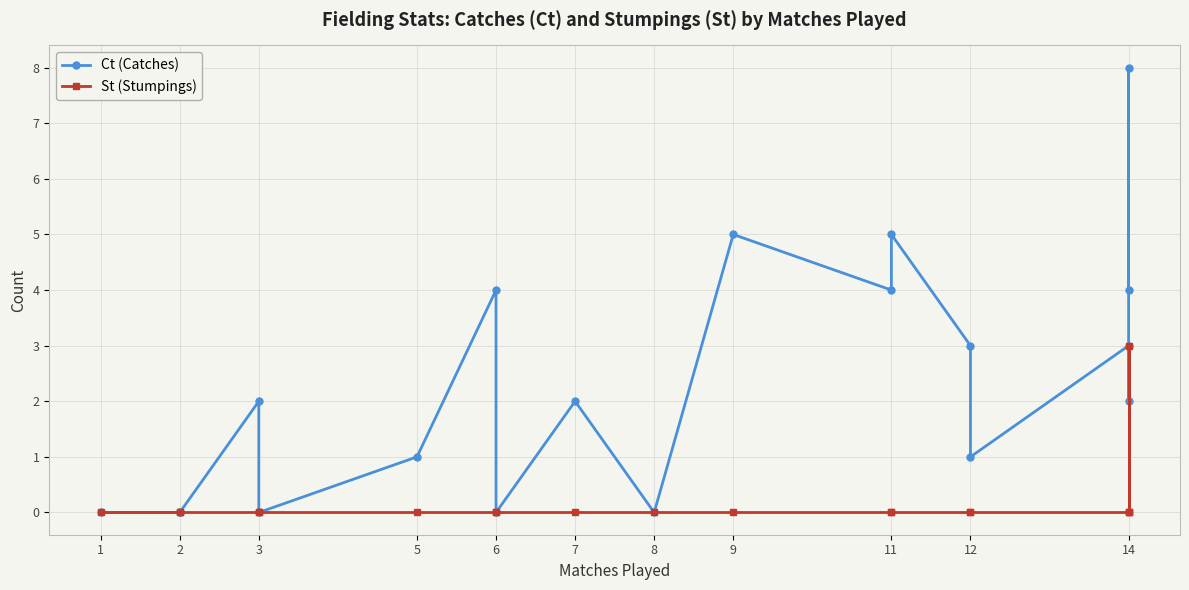

What is the label of the 15th point from the right?

6